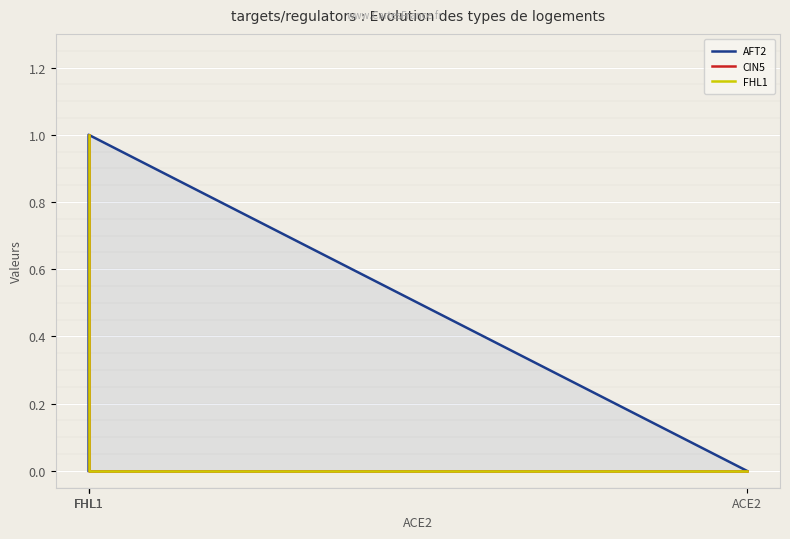

The value of AFT2 at ACE2 is 0. True or false?

True